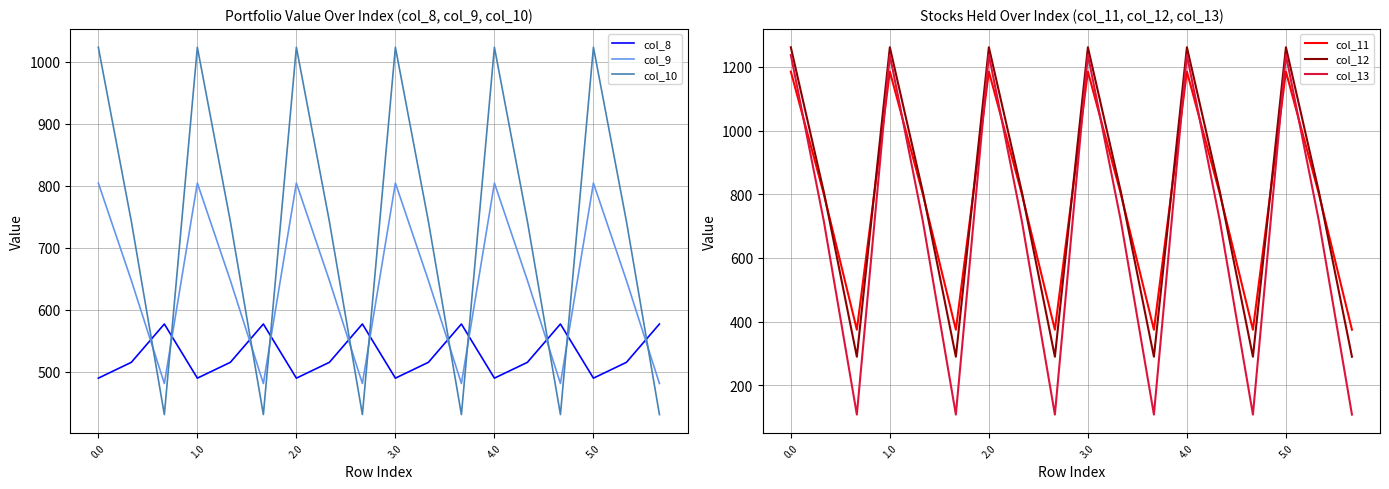

Is this an area chart (filled region under the line)?

No